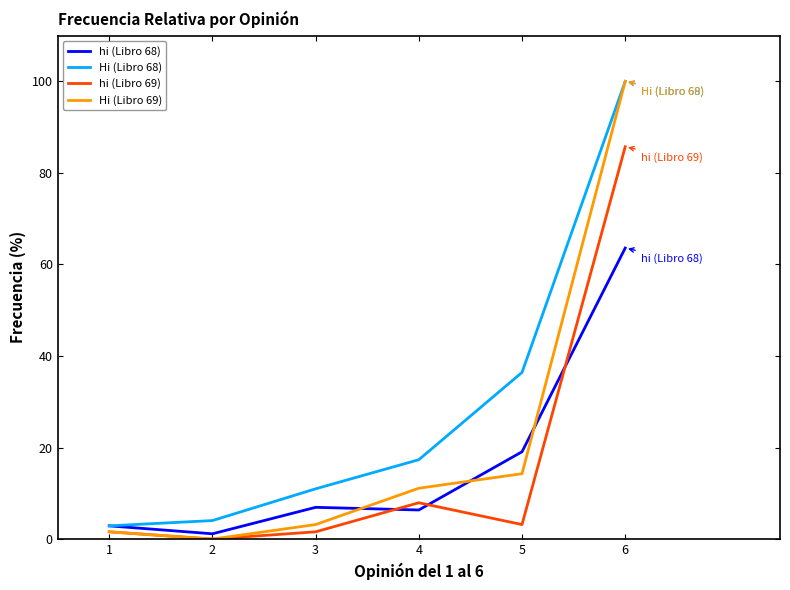

Which series has the widest spread of values?

Hi (Libro 69)